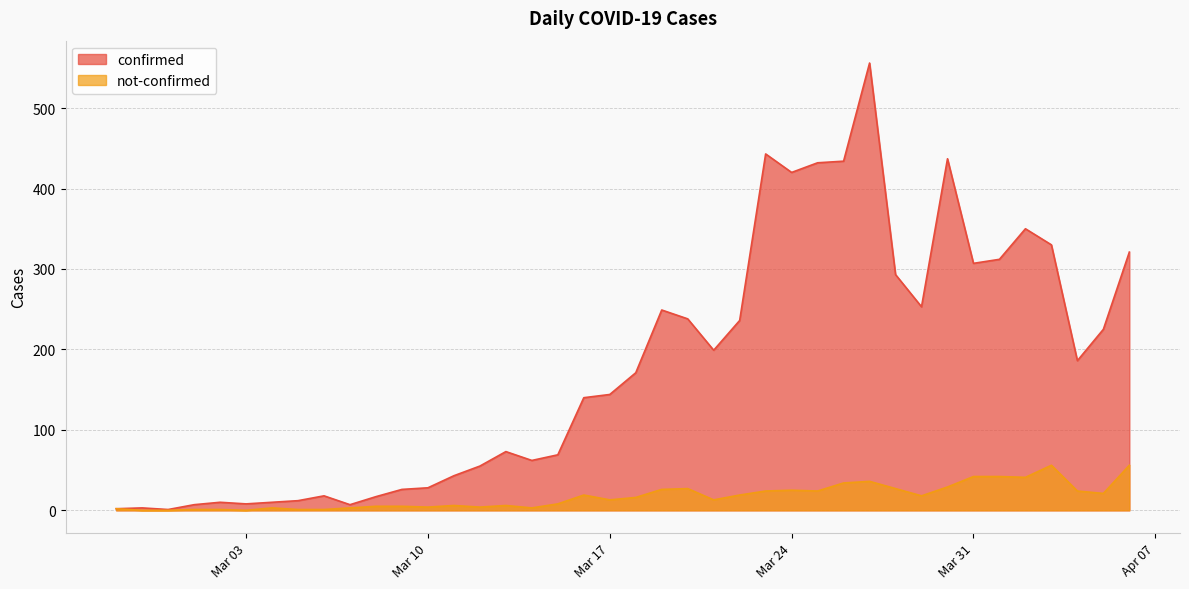

Reading left to right, extract all data points from this chart.

confirmed: 2	3	1	7	10	8	10	12	18	7	17	26	28	43	55	73	62	69	140	144	171	249	238	199	236	443	420	432	434	556	293	253	437	307	312	350	330	186	225	321
not-confirmed: 2	0	0	1	1	0	3	1	1	3	5	5	4	6	4	6	3	8	19	13	16	26	27	13	19	24	25	24	34	36	27	18	29	42	42	41	56	24	21	56